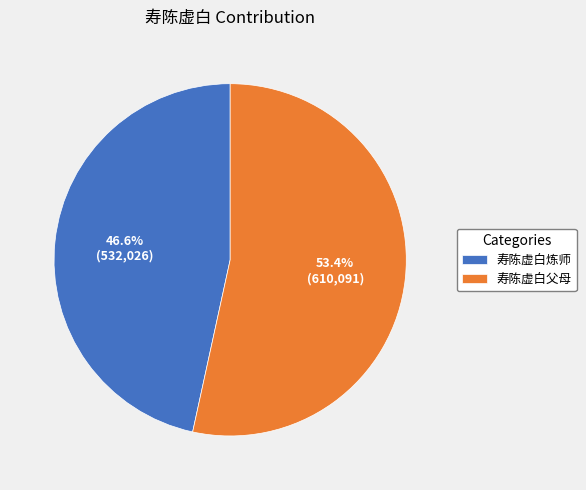

The 寿陈虚白父母 slice represents 53% of the pie. True or false?

True